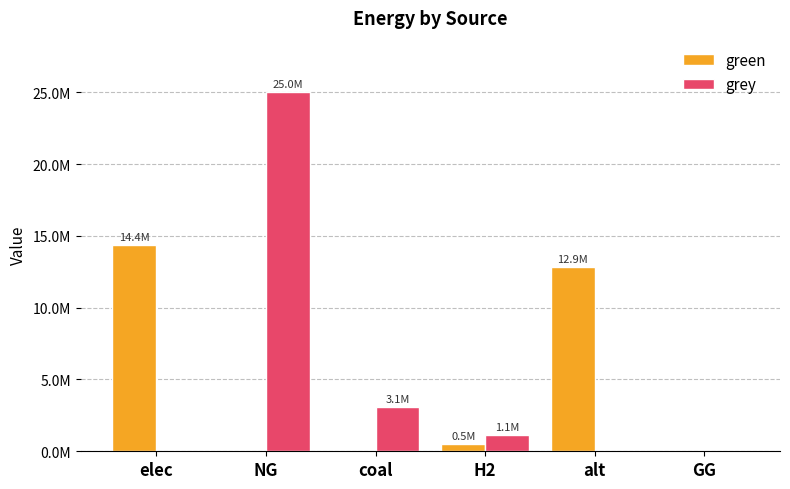

What is the label of the 6th bar from the left?

GG